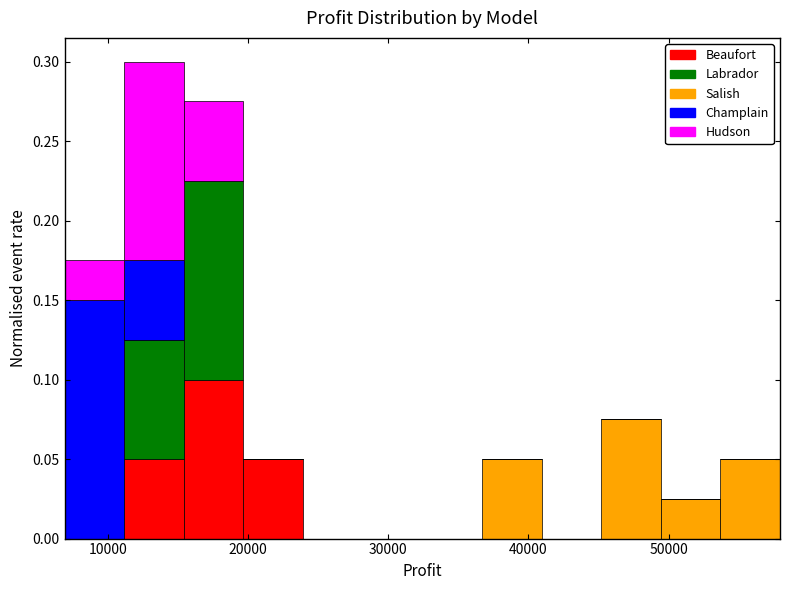

Reading left to right, transcribe this chart: for each stacked bar, give the range it covers on the x-axis and its total height. Neither the bar edges nor the heights are printed on the chart, so give them approximately, as read against the axes.

7000 to 11000: 0.175
11000 to 15000: 0.300
15000 to 20000: 0.275
20000 to 24000: 0.050
24000 to 28000: 0
28000 to 32000: 0
32000 to 37000: 0
37000 to 41000: 0.050
41000 to 45000: 0
45000 to 49000: 0.075
49000 to 54000: 0.025
54000 to 58000: 0.050